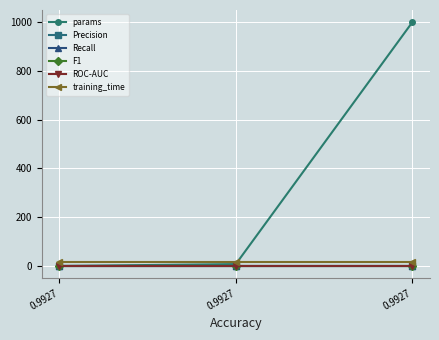

What is the spread (max minus min) of values at 0.9927?

18.2